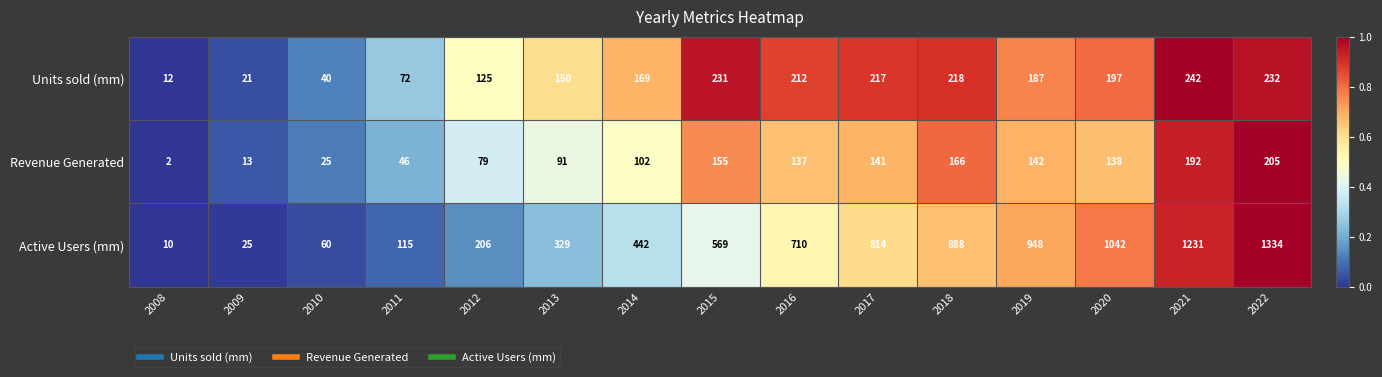

What is the sum of all Units sold (mm) values?

2325